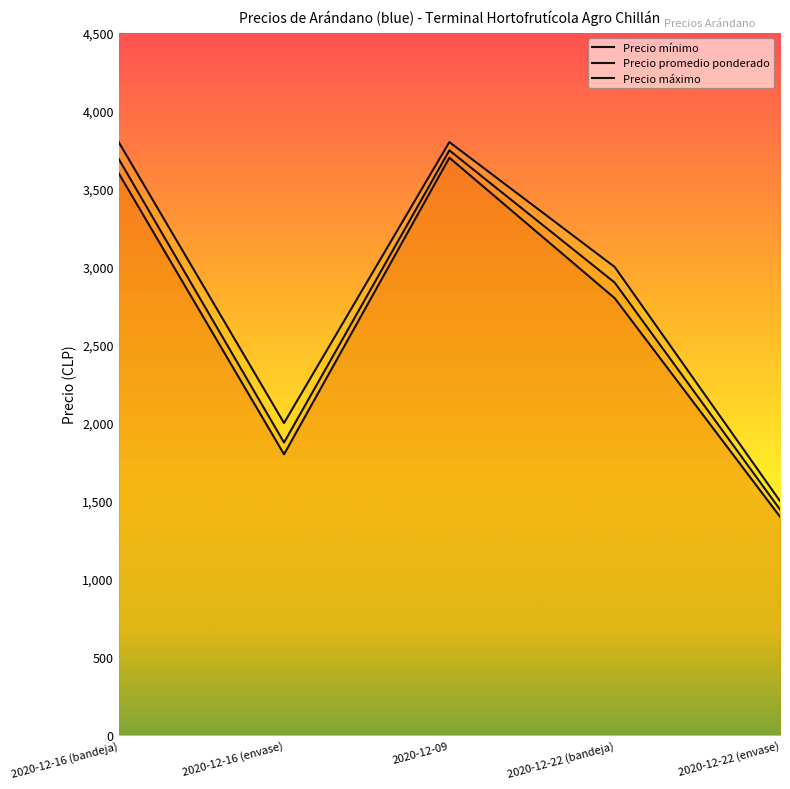

Rank the categories by Precio mínimo value from highest to lowest.

2020-12-09, 2020-12-16 (bandeja), 2020-12-22 (bandeja), 2020-12-16 (envase), 2020-12-22 (envase)